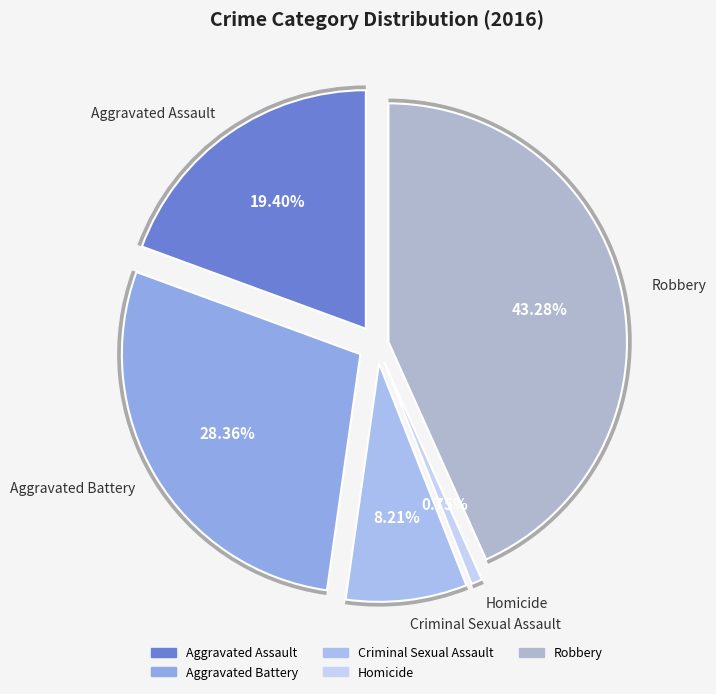

Is there any slice that represents more than half of the pie?

No